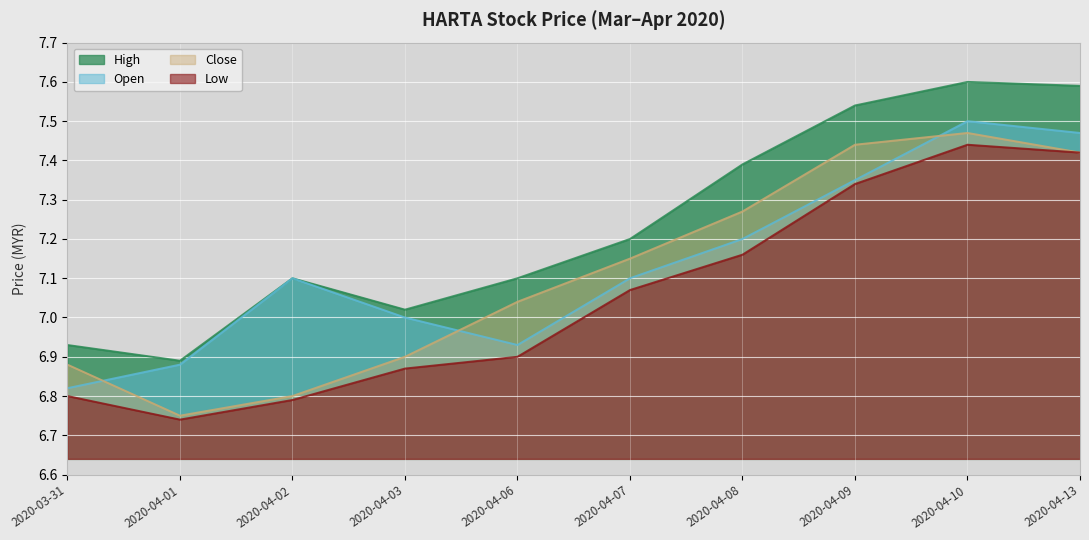

At which category does close reach its first local peak?

2020-04-10